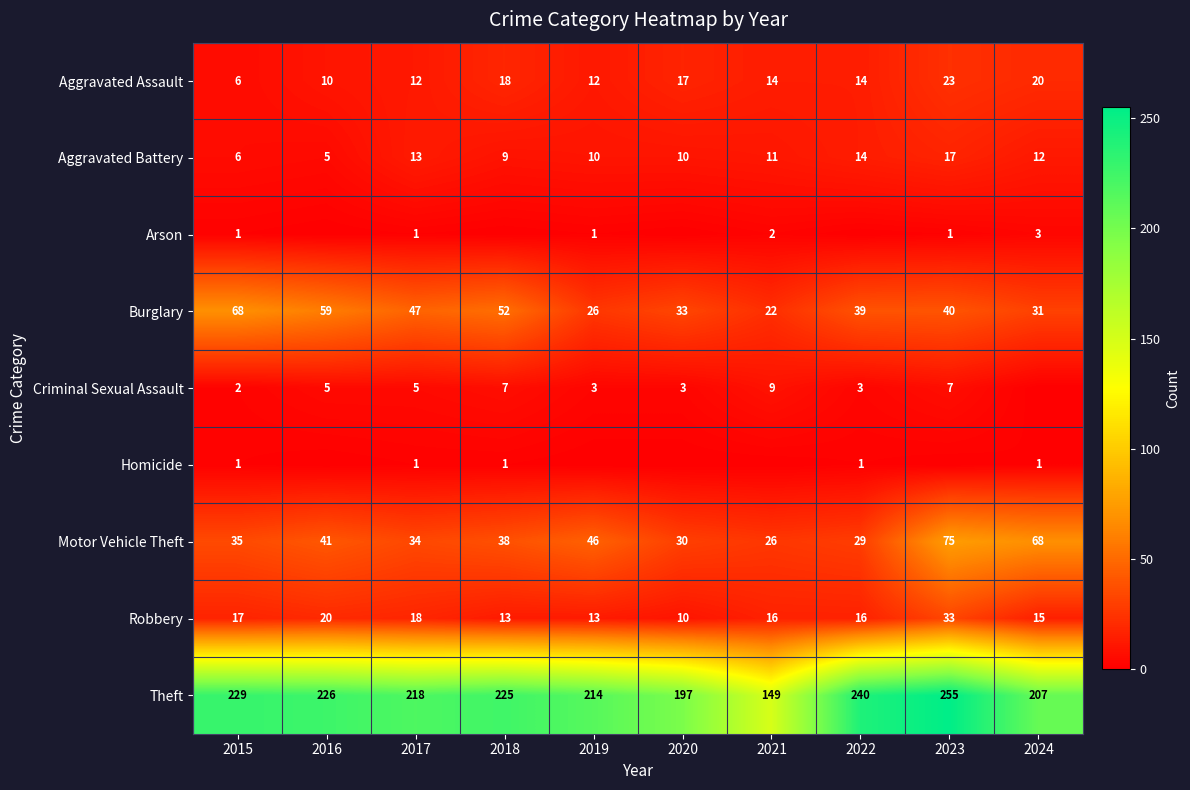

At which category is the sum across all series the highest?

2023